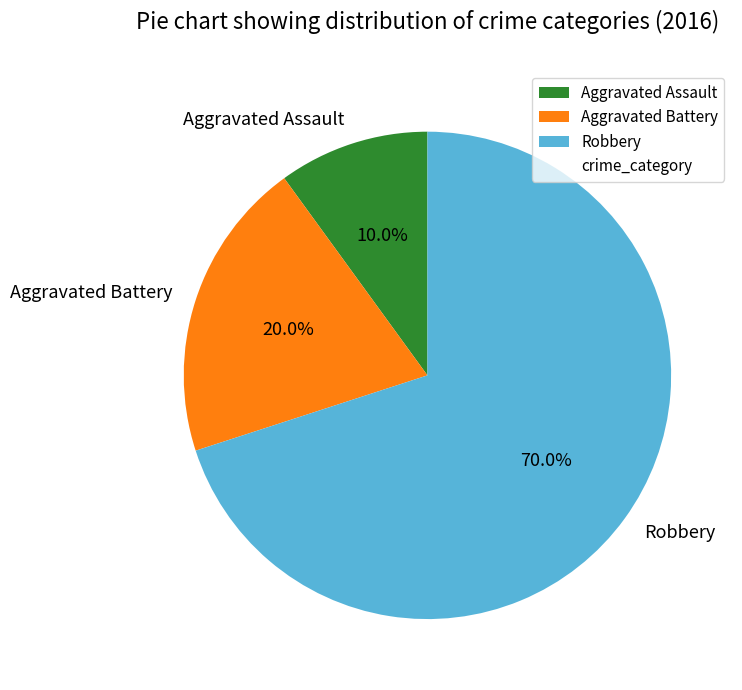

Which slice is the smallest?

Aggravated Assault